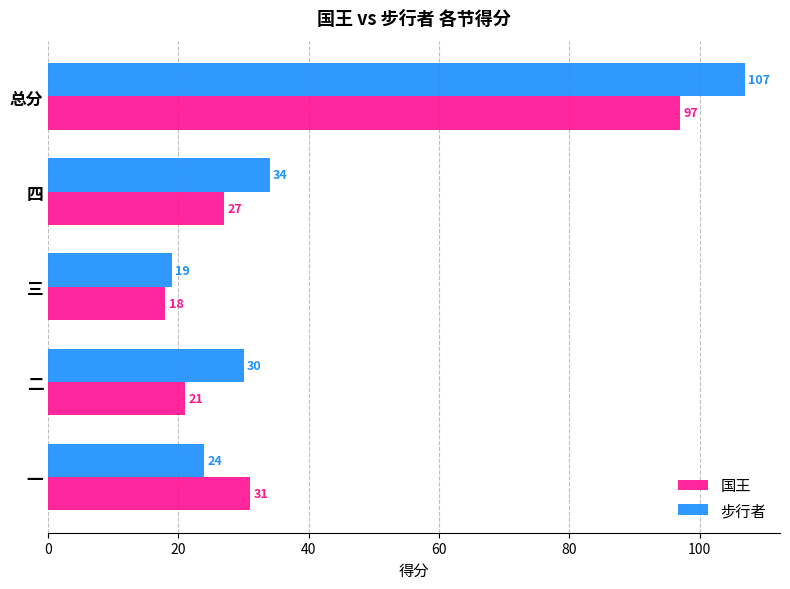

What is the difference between the second highest and second lowest values in the 国王 series?

10